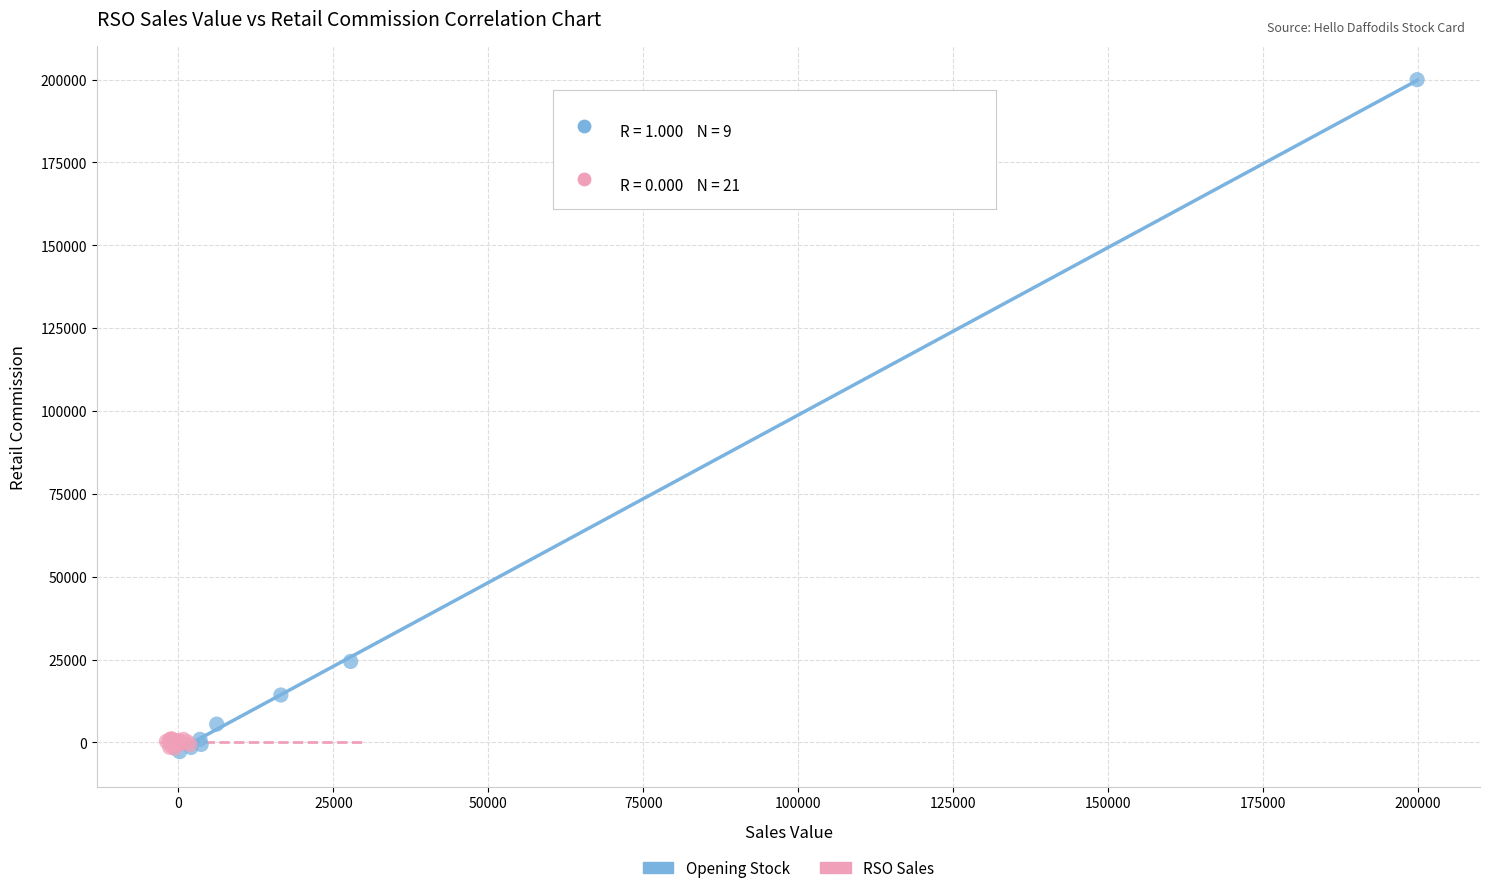

Which series reaches the maximum Y coordinate?

Opening Stock